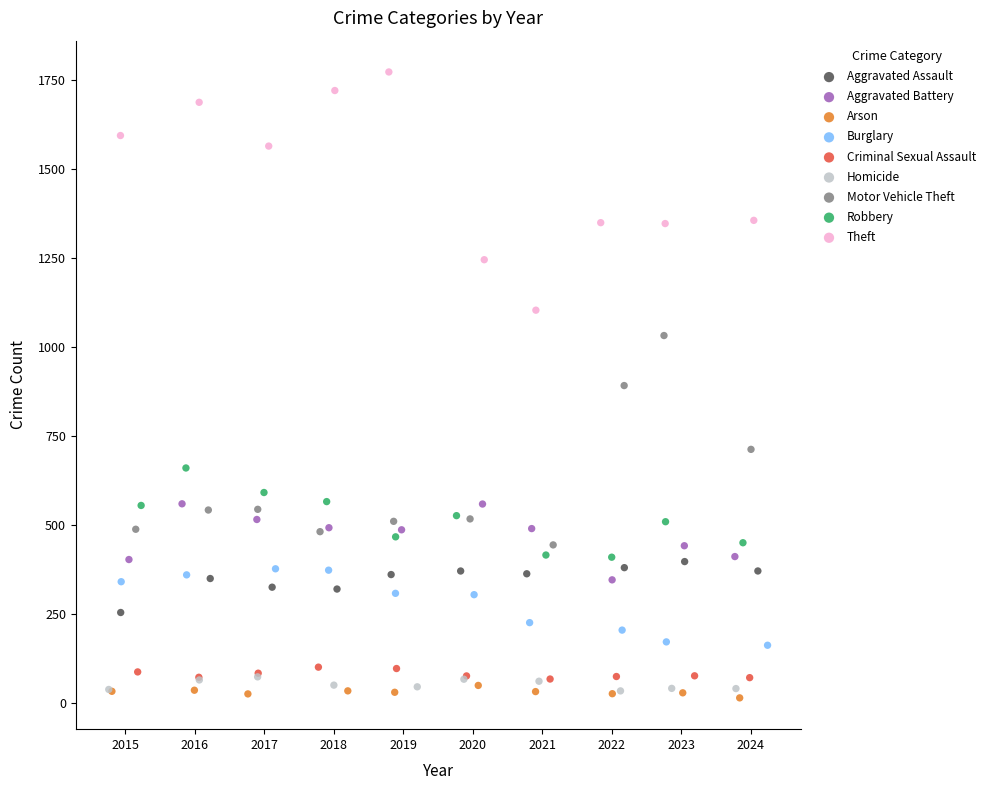

Which series has the widest spread of Y values?

Theft